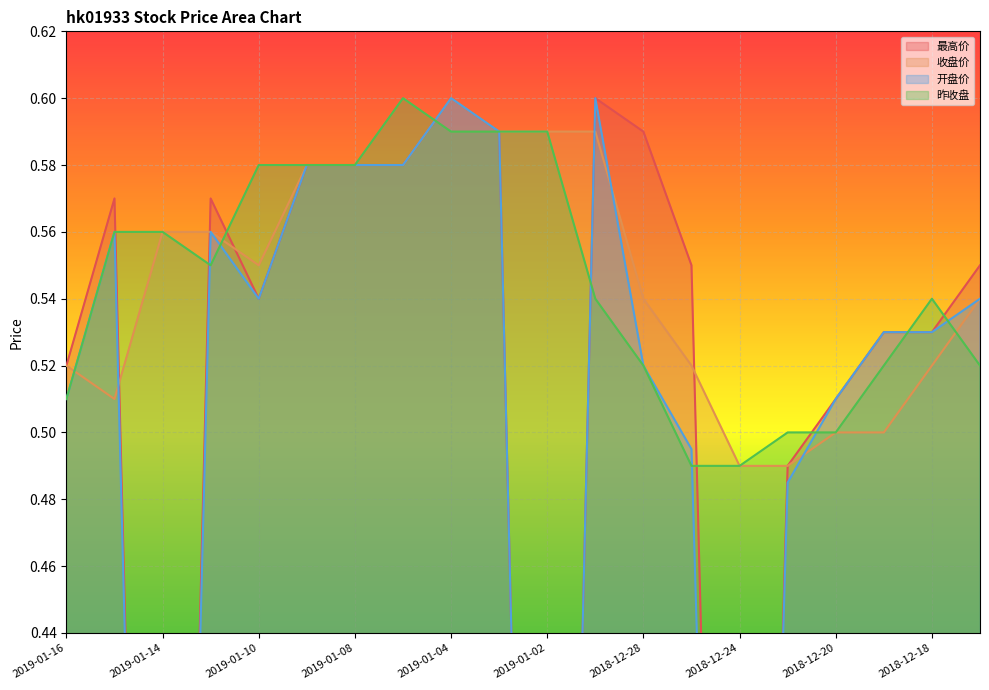

Where is 开盘价 nearest to the value 0?

2019-01-14